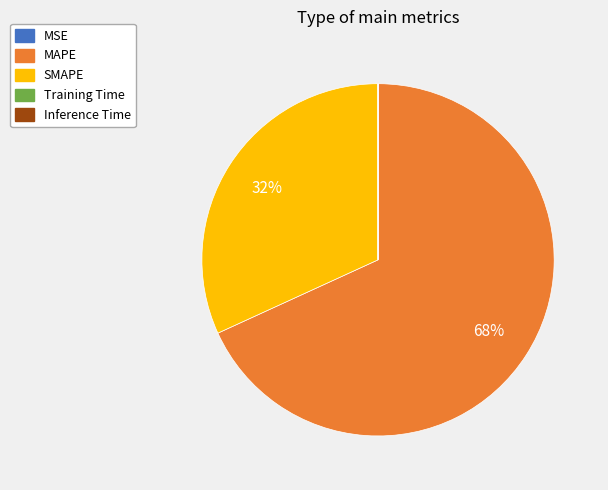

To the nearest percent, what percentage of the pie is MAPE?

68%